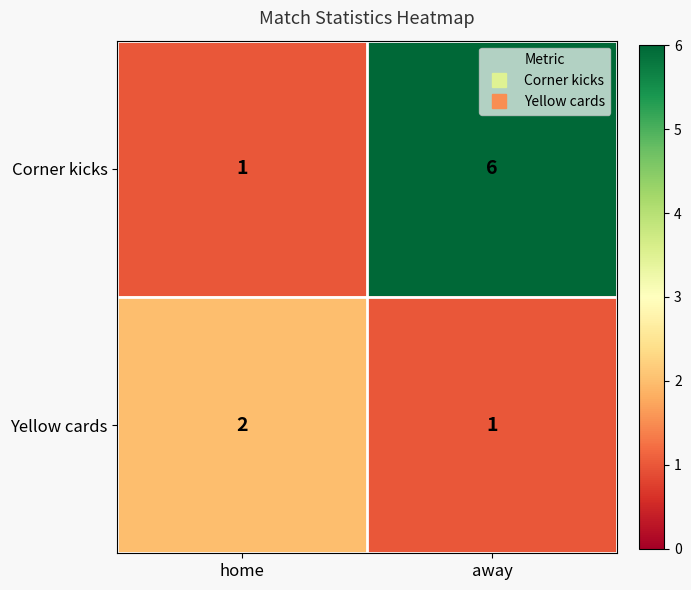

Reading left to right, list all the values displayed in this chart.

Corner kicks: home=1	away=6
Yellow cards: home=2	away=1